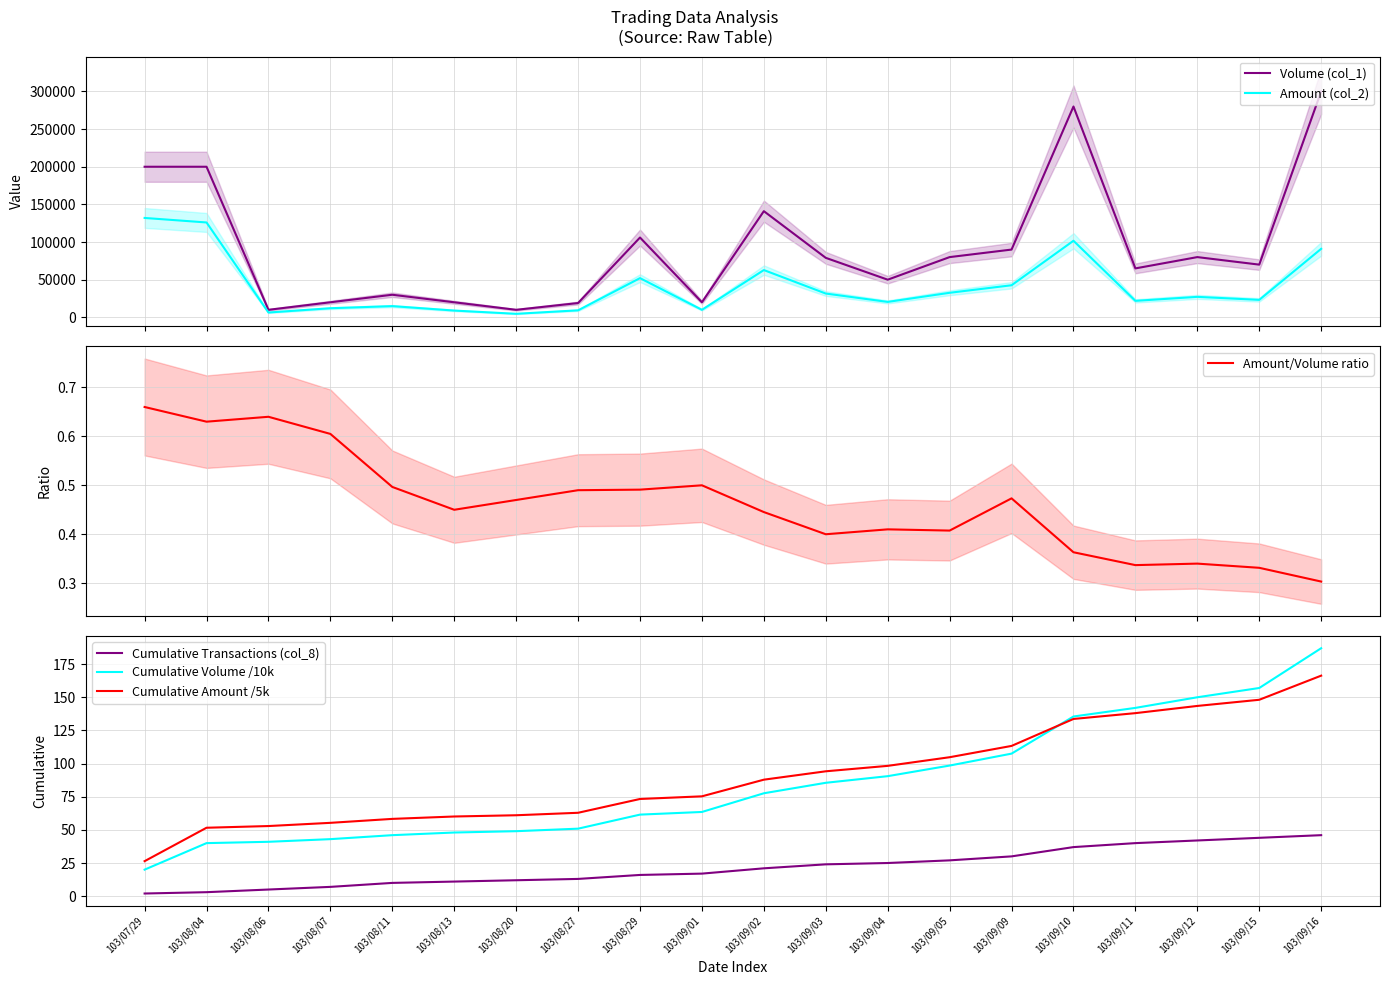

True or false: Cumulative Volume /10k and Amount (col_2) intersect in this chart.

False